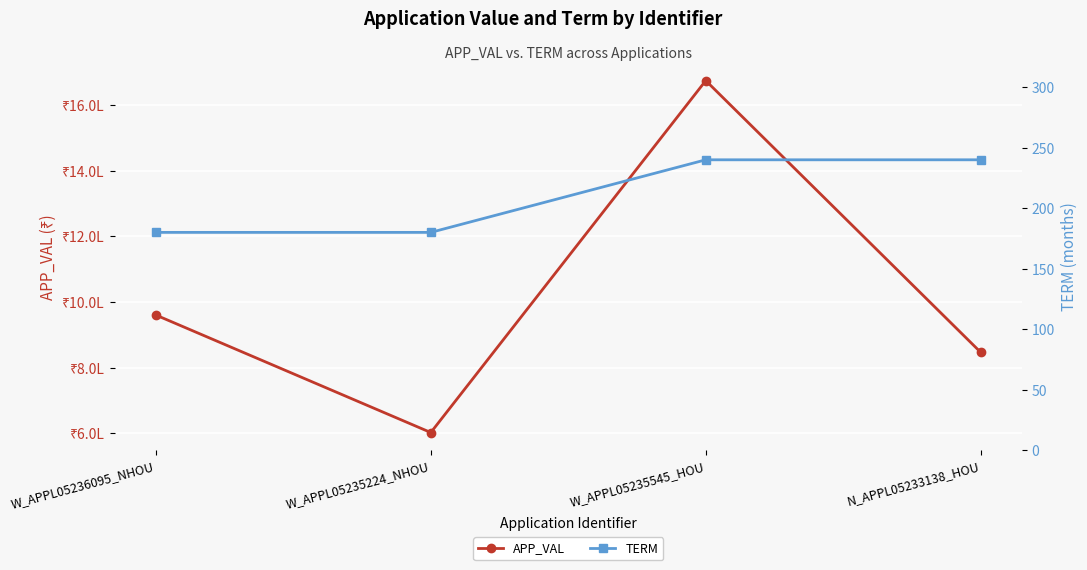

At which label is TERM closest to 210?

W_APPL05236095_NHOU